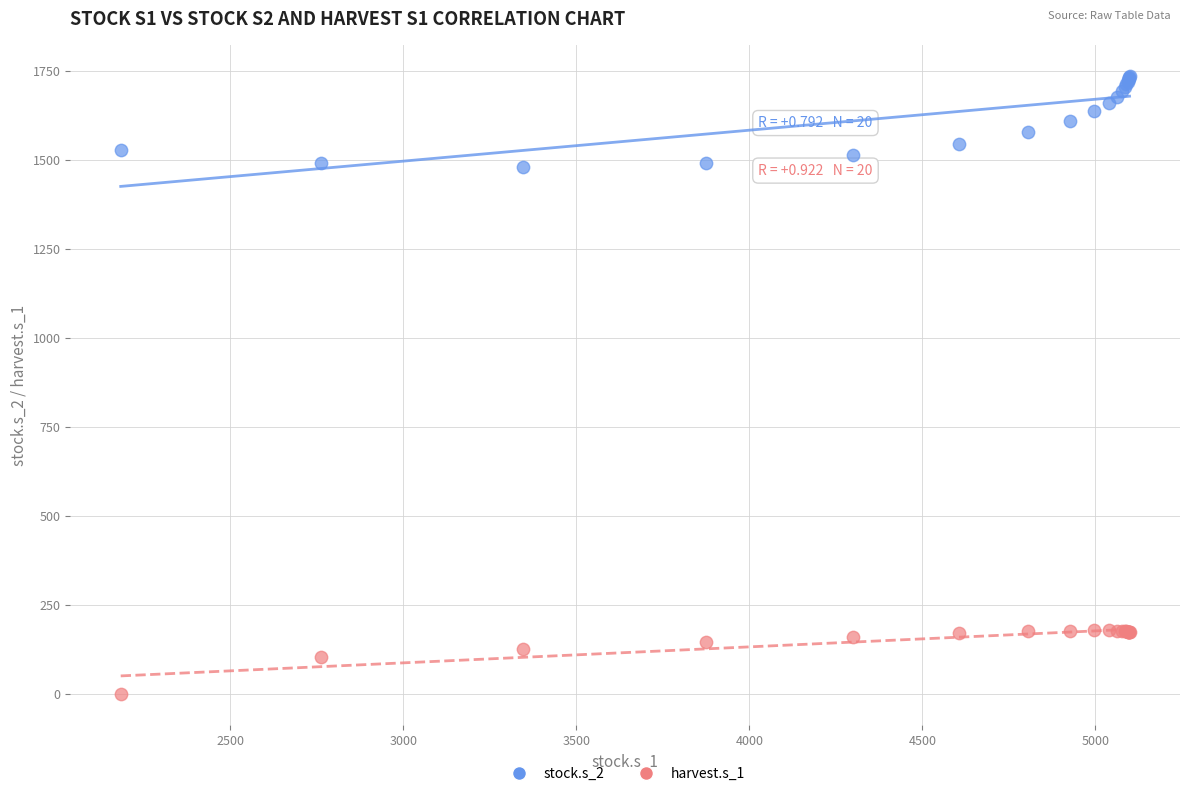

What is the X range (max minus min) for the scatter plot?

2915.9